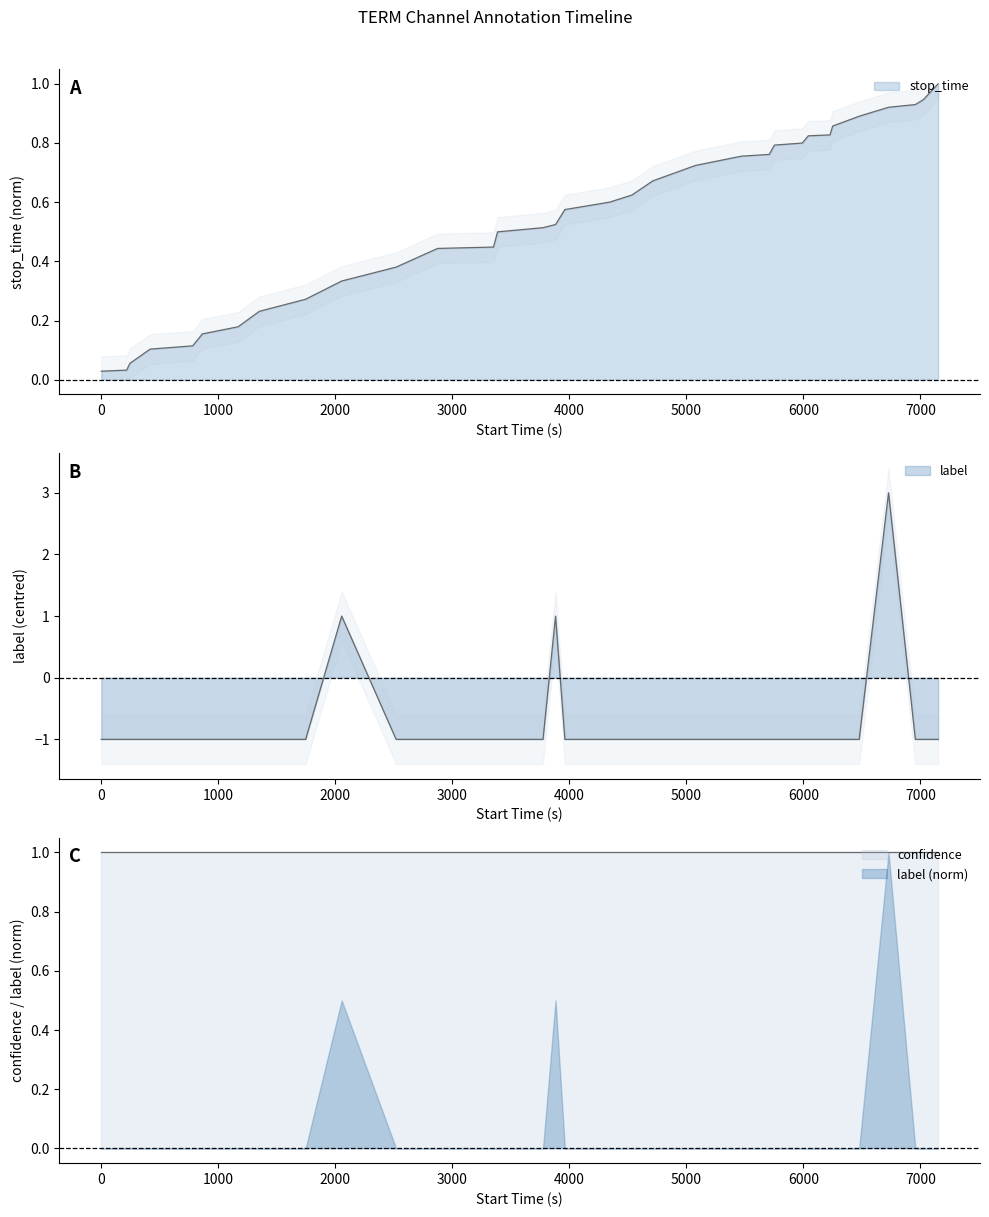

Reading right to left, transcribe all the data shown in this chart.

stop_time: 1.0	0.9	0.9	0.9	0.9	0.9	0.8	0.8	0.8	0.8	0.8	0.8	0.7	0.7	0.6	0.6	0.6	0.5	0.5	0.5	0.4	0.4	0.4	0.3	0.3	0.2	0.2	0.2	0.1	0.1	0.1	0.0	0.0
label: -1.0	-1.0	-1.0	3.0	-1.0	-1.0	-1.0	-1.0	-1.0	-1.0	-1.0	-1.0	-1.0	-1.0	-1.0	-1.0	-1.0	1.0	-1.0	-1.0	-1.0	-1.0	-1.0	1.0	-1.0	-1.0	-1.0	-1.0	-1.0	-1.0	-1.0	-1.0	-1.0